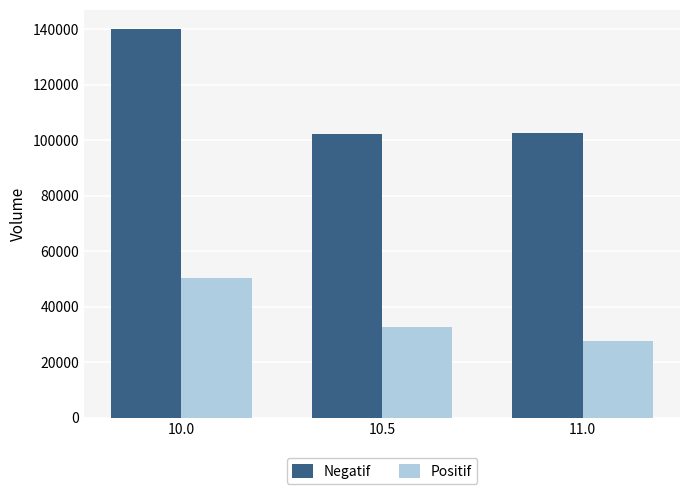

What position from the left is 10.0?

1